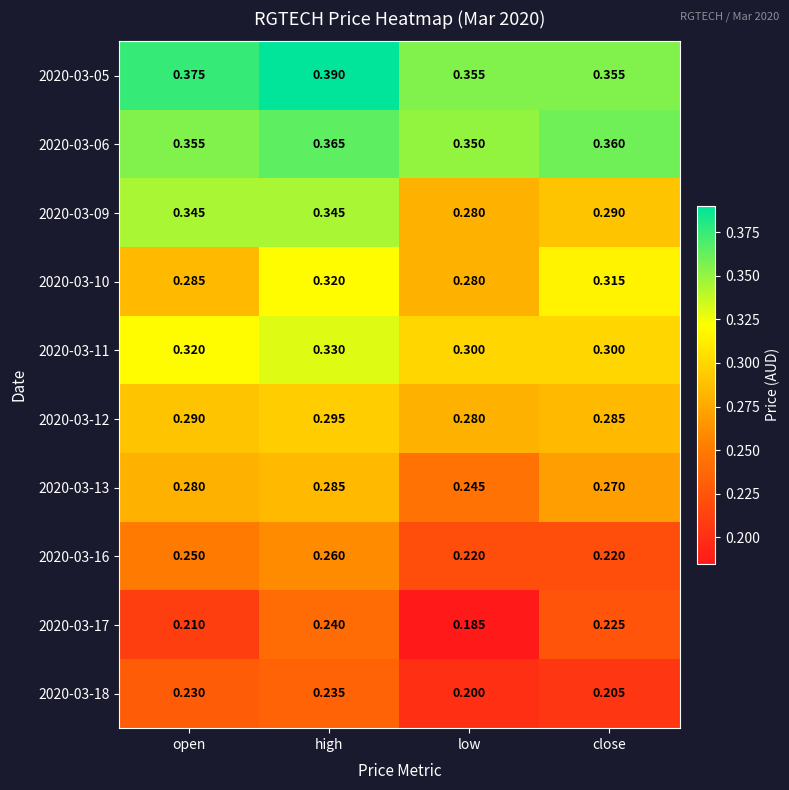

Where is 2020-03-06 nearest to the value 0?

low